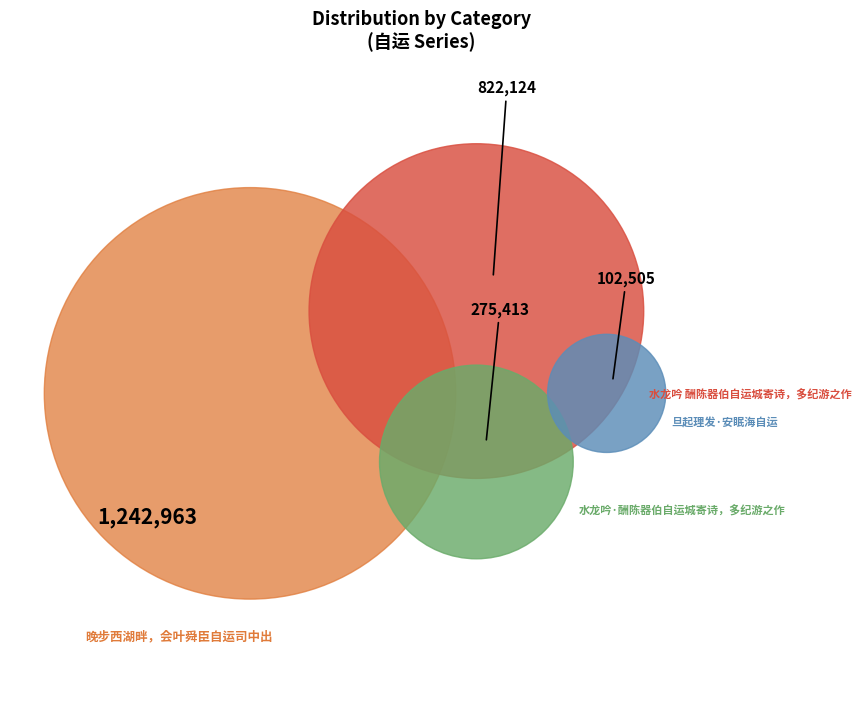

Which category has the smallest portion of the pie?

旦起理发·安眠海自运